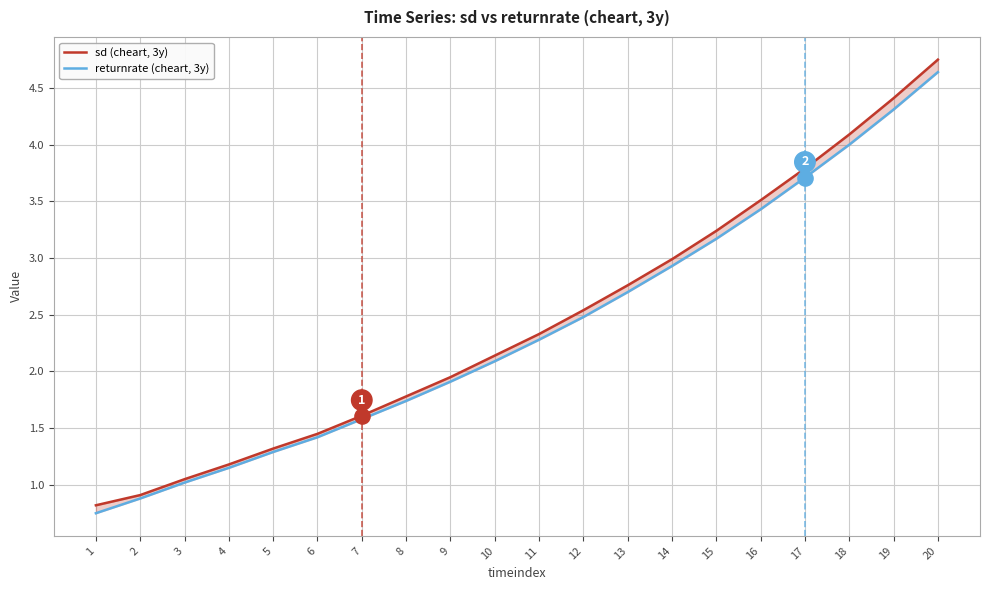

Is the value of sd (cheart, 3y) at 10 greater than the value of returnrate (cheart, 3y) at 18?

No